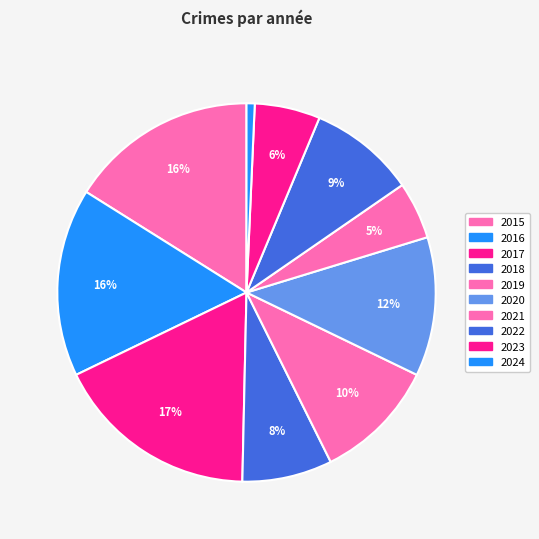

How many slices are in this pie chart?

10